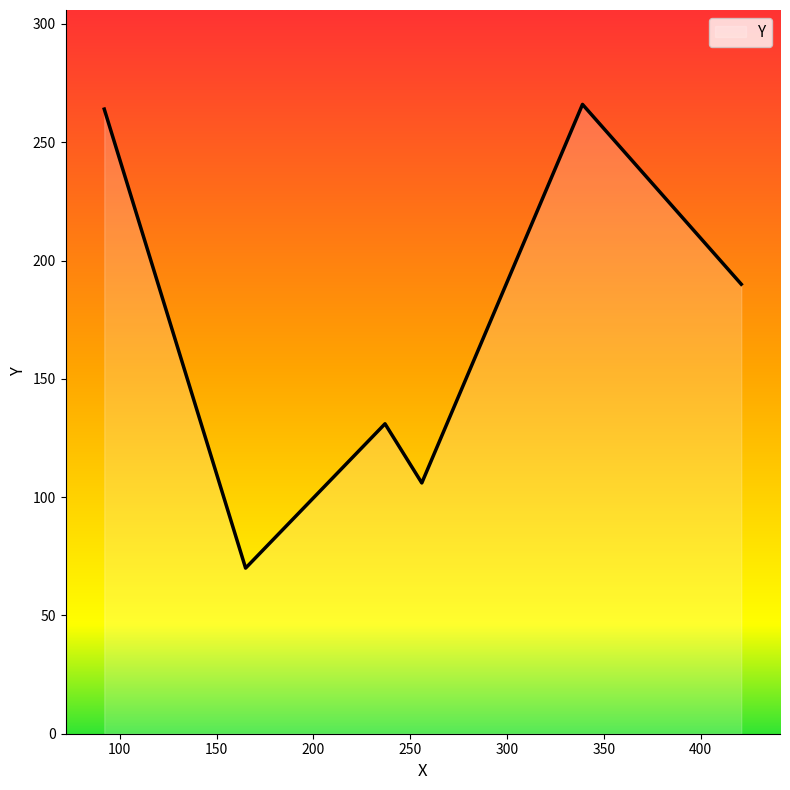

What is the difference between the maximum and minimum values?

196